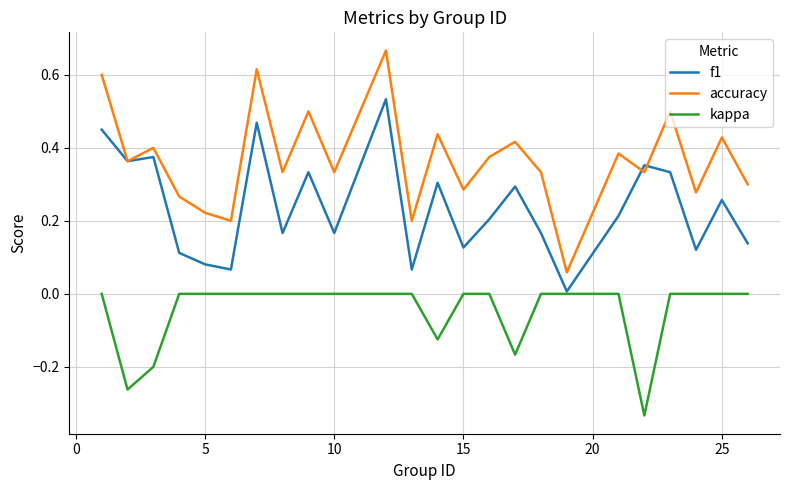

Which series has the widest spread of values?

accuracy